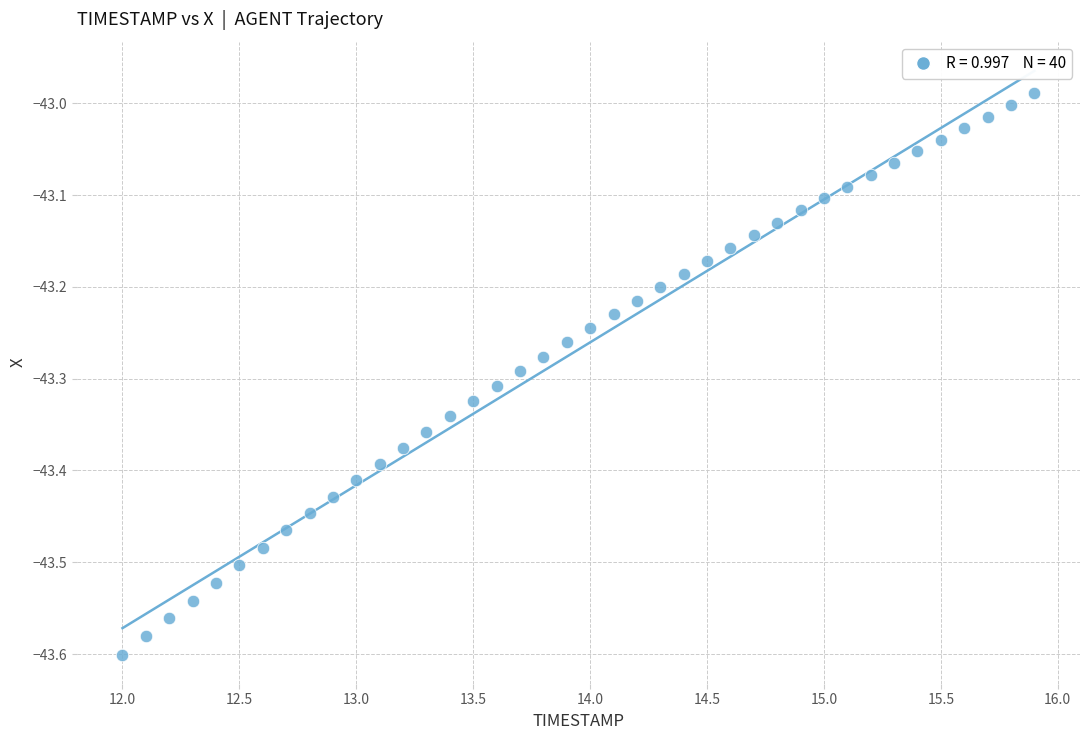

What is the range of Y values (max minus min)?

0.6